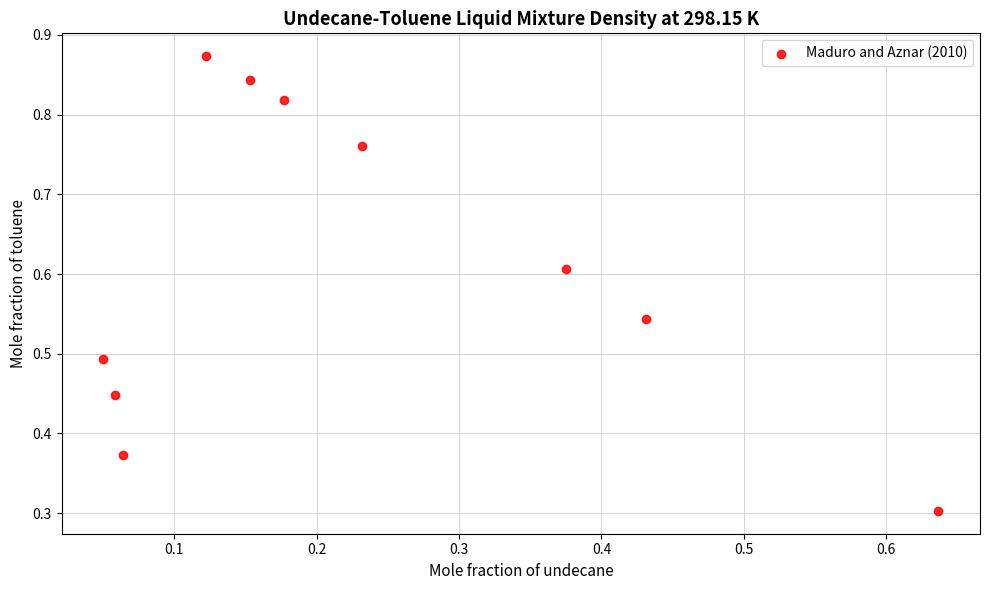

What is the range of Y values (max minus min)?

0.6